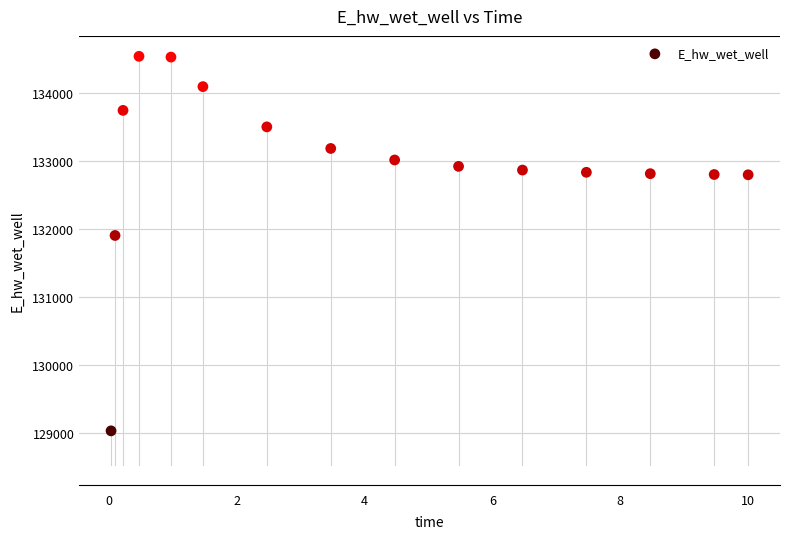

What is the range of X values (max minus min)?

10.0